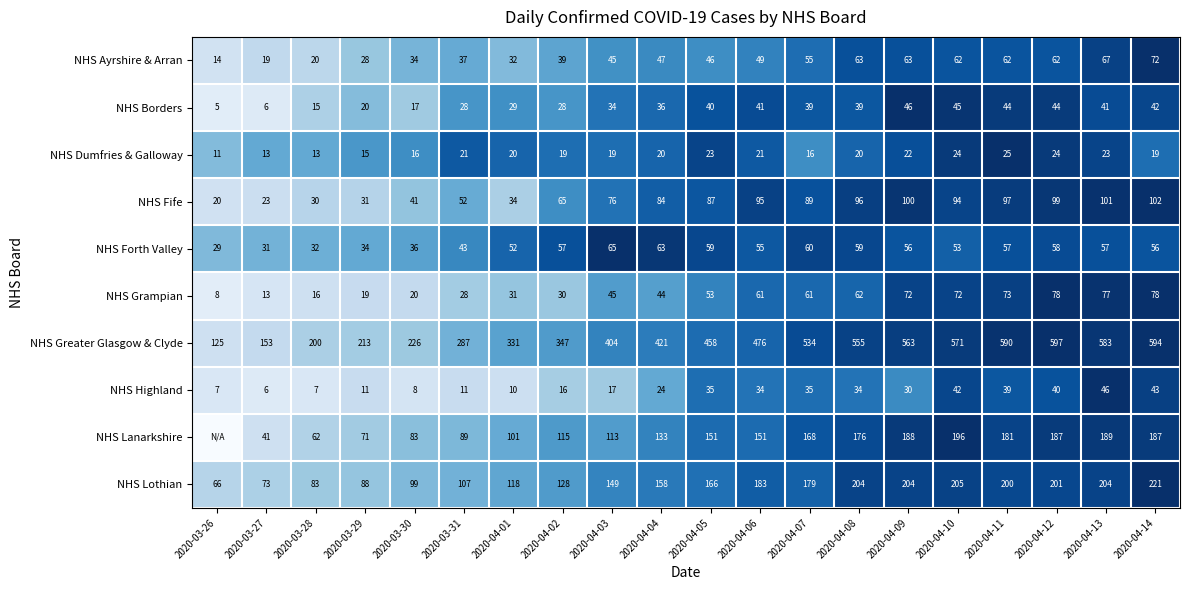

Is it true that NHS Highland equals 25 at 2020-04-12?

False